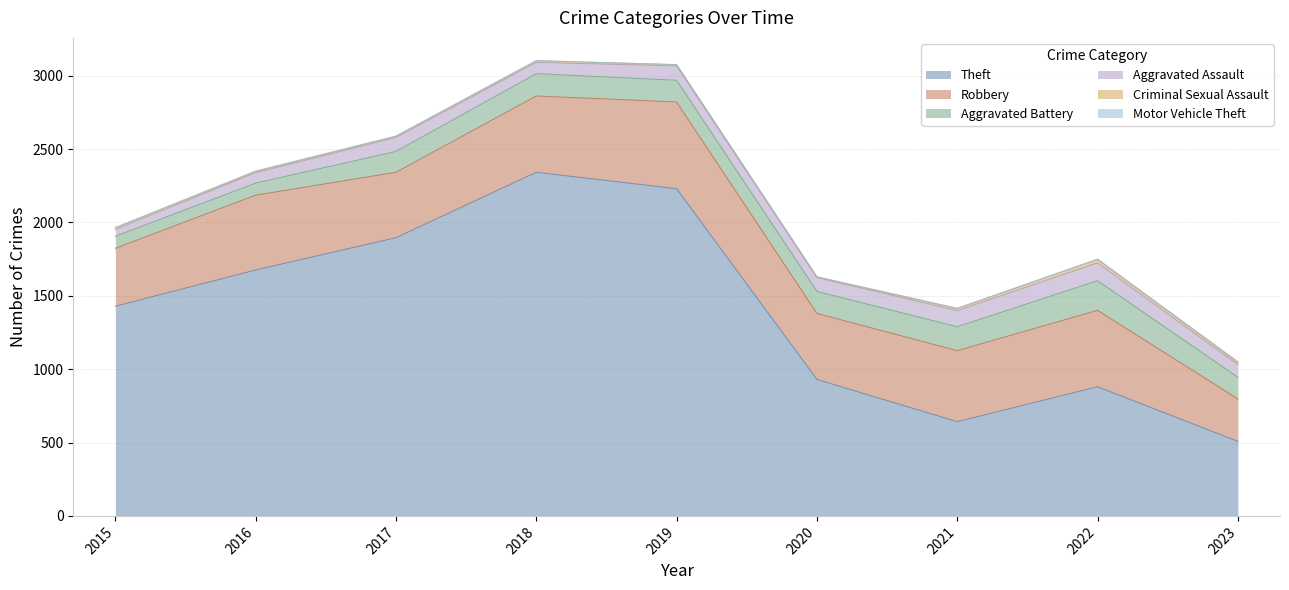

Between 2015 and 2023, which is larger?

2015